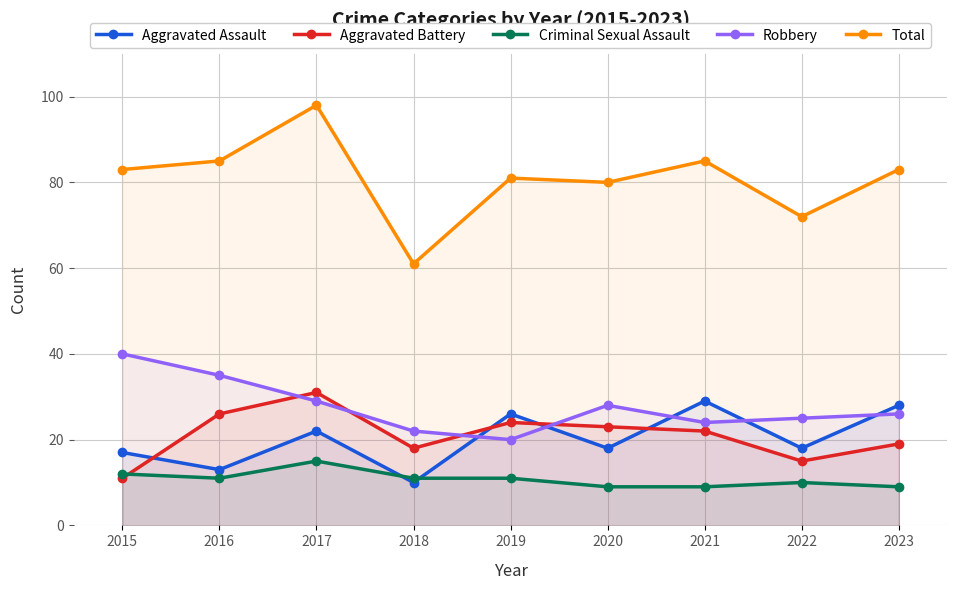

Which has a higher value, 2015 or 2018?

2015